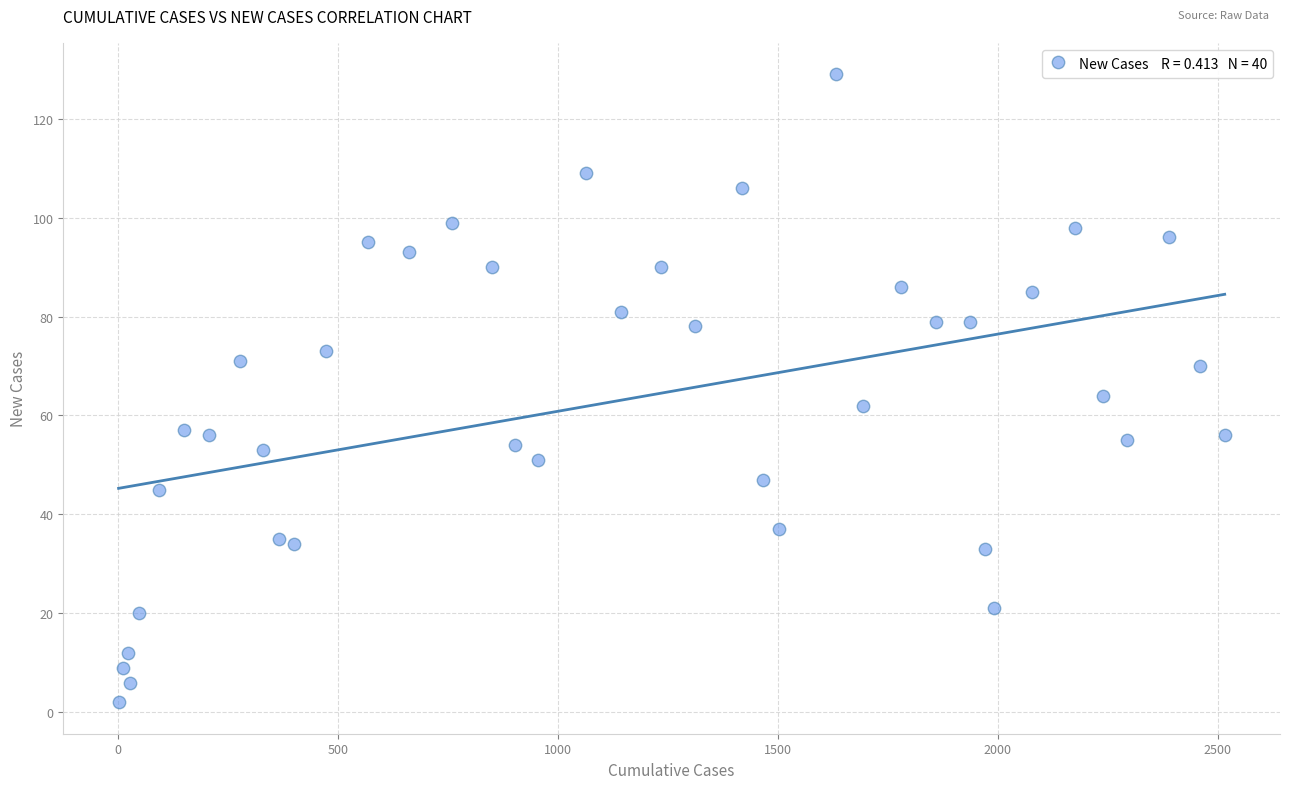

What is the range of X values (max minus min)?

2514